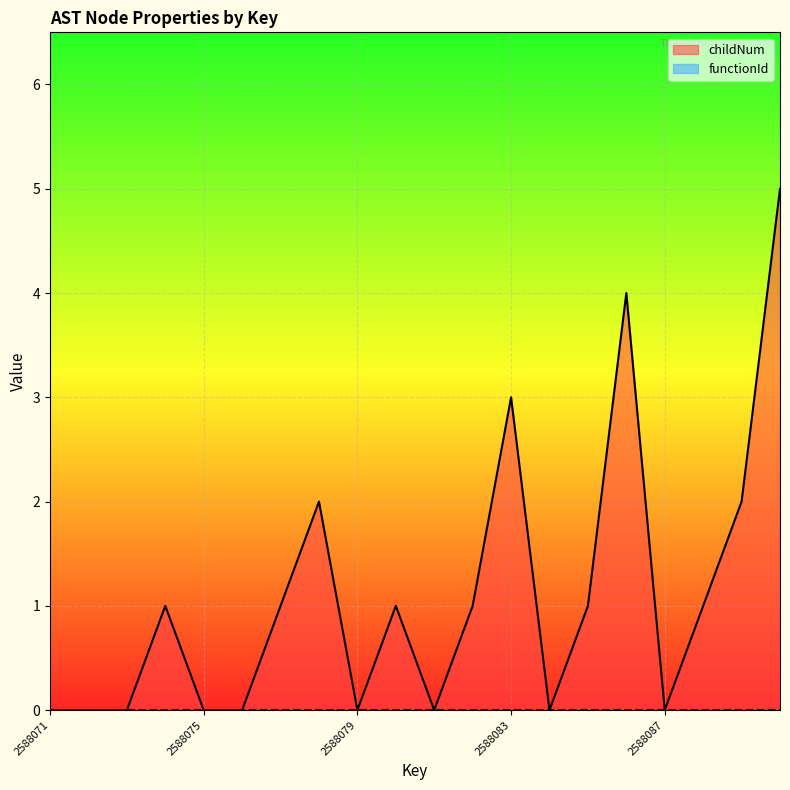

Where is the data nearest to the value 2?

2588078